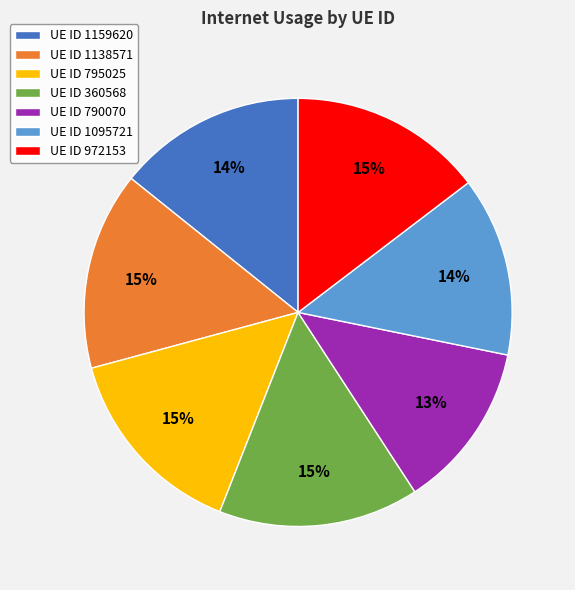

Combined, do UE ID 972153 and UE ID 790070 account for over 50%?

No